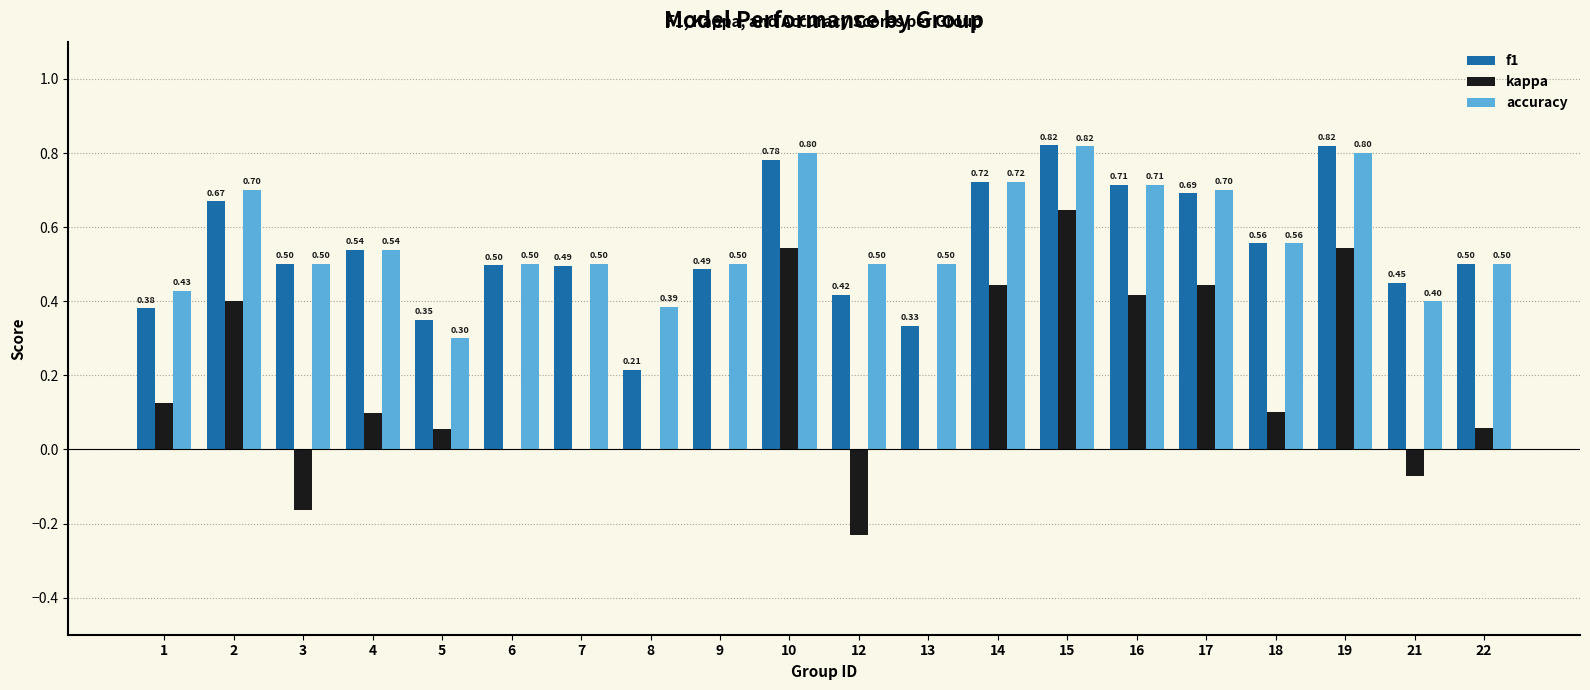

Which series has the largest total across all categories?

accuracy